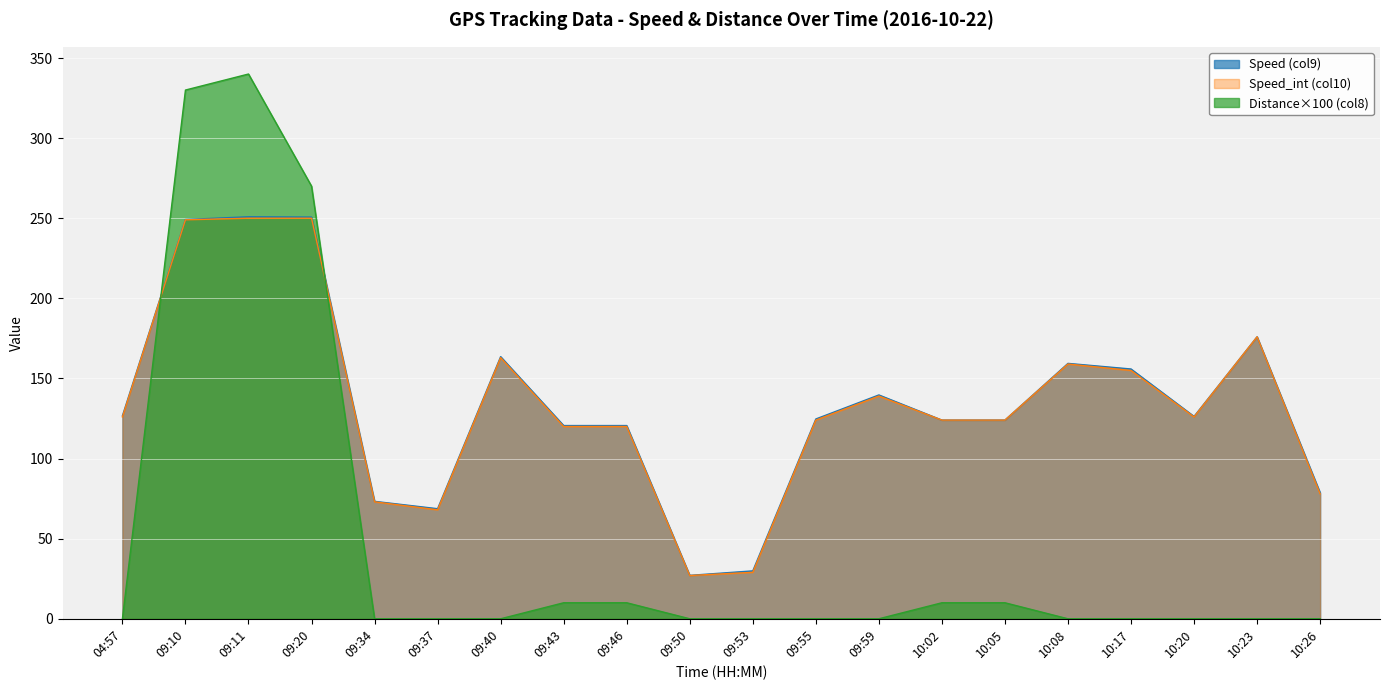

Which has a higher value, 10:26 or 09:37?

10:26